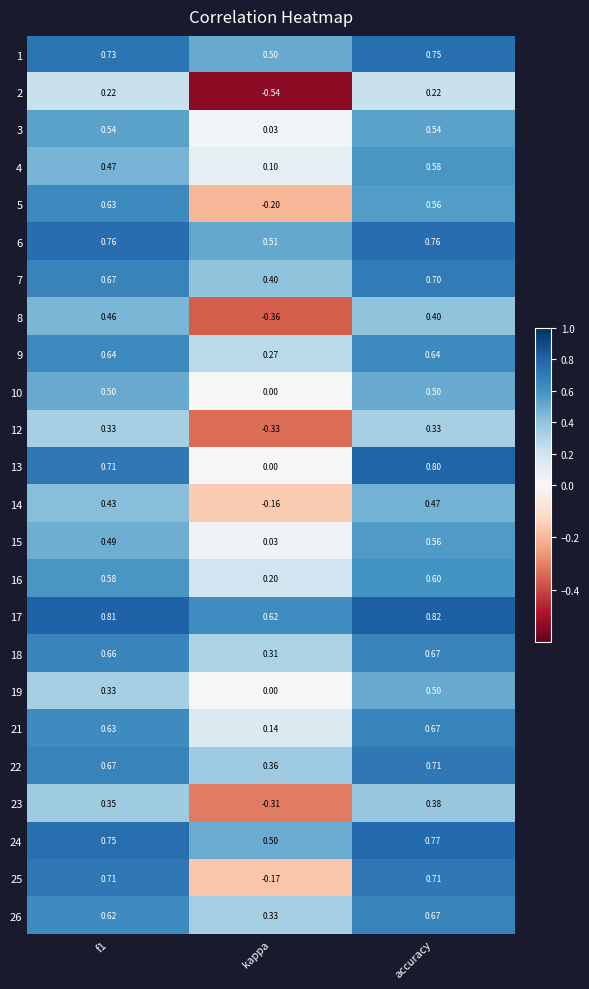

How many distinct data groups are displayed?

24